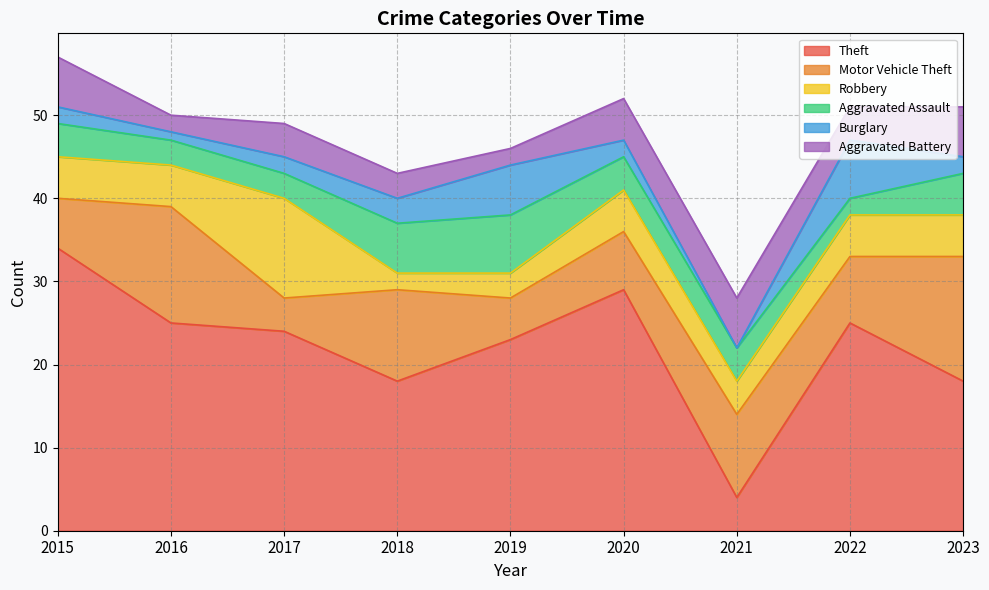

In Motor Vehicle Theft, how many points are higher than both neighbors (excluding endpoints)?

3